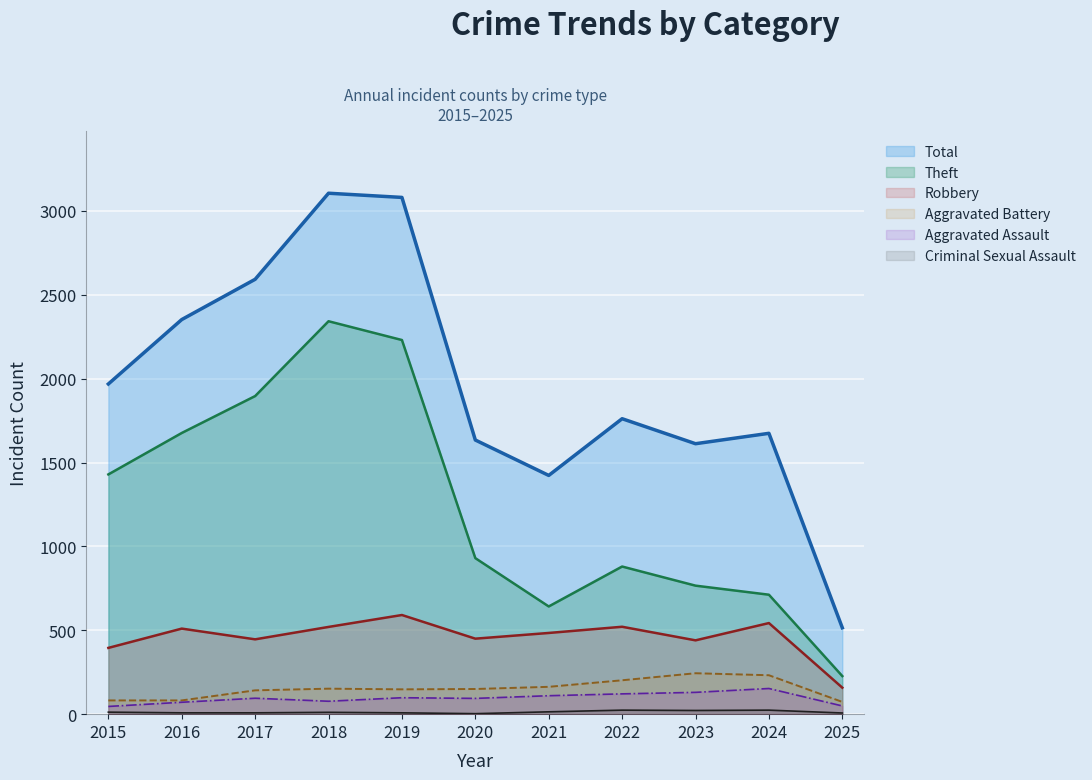

The Robbery series shows 205 at 2018. True or false?

False